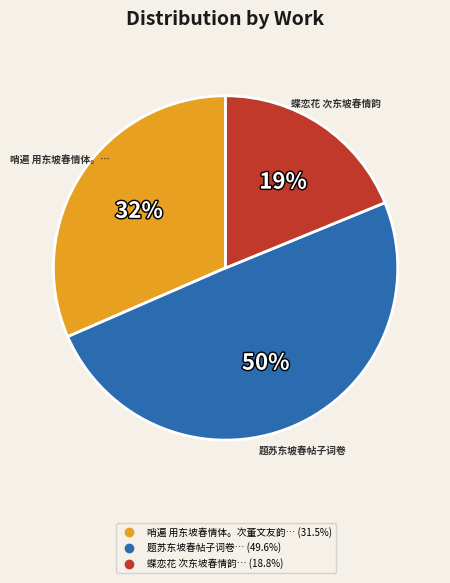

To the nearest percent, what is the average slice percentage?

33%